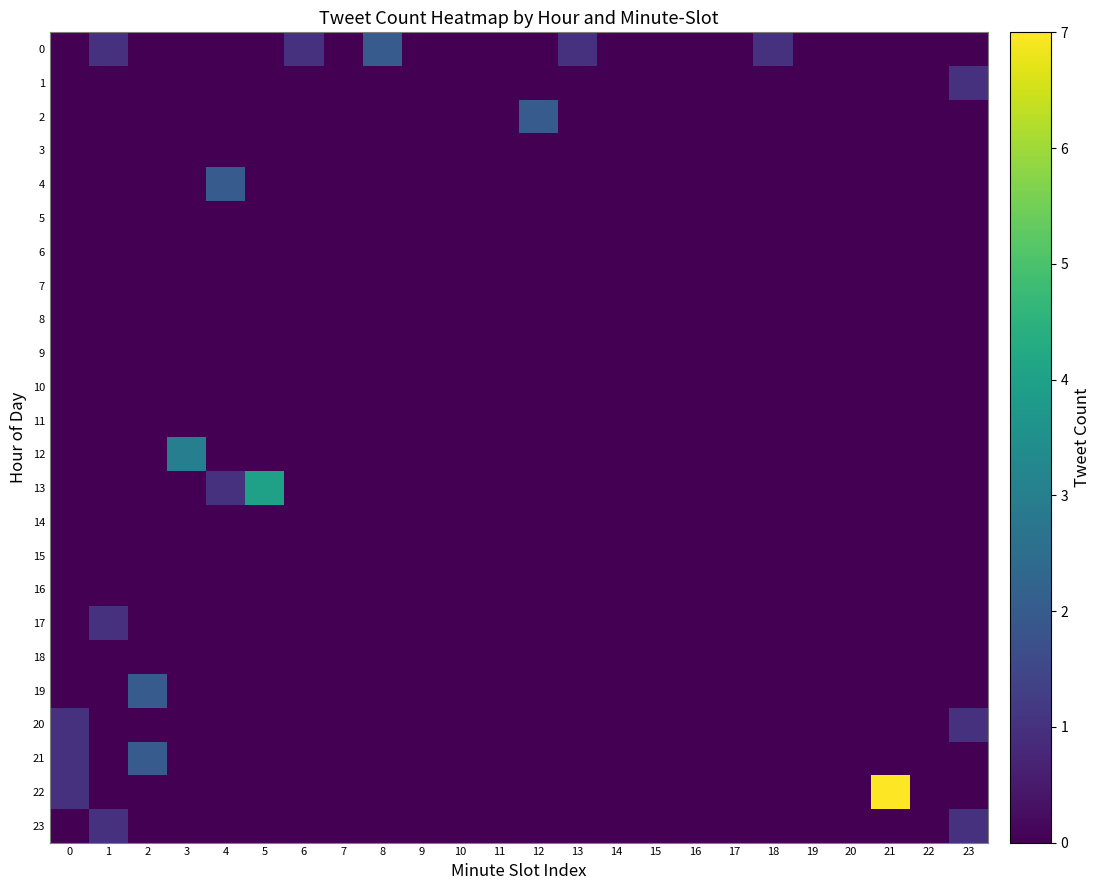

Which series has the largest range (max minus min)?

22